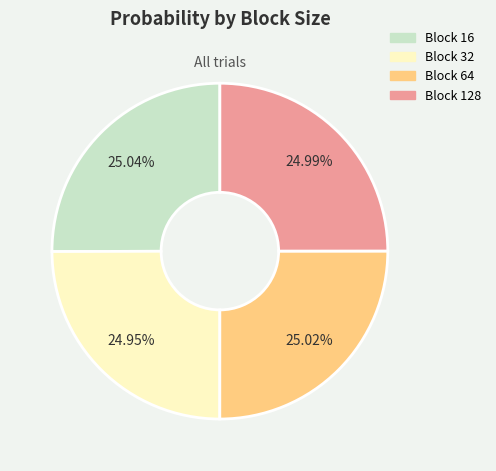

Is there any slice that represents more than half of the pie?

No